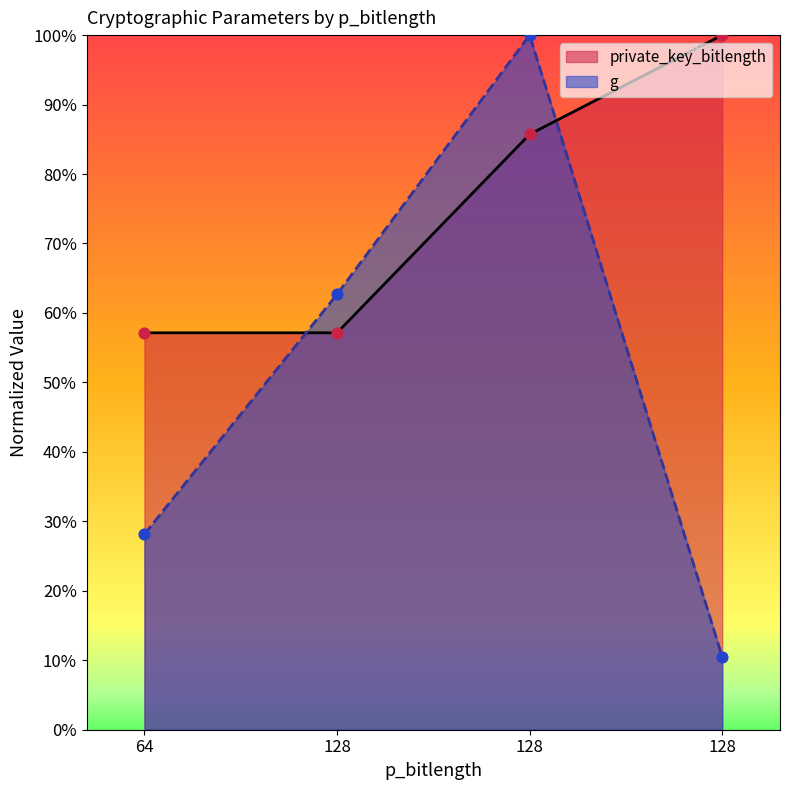

What is the total value across all series at 128?

119.8